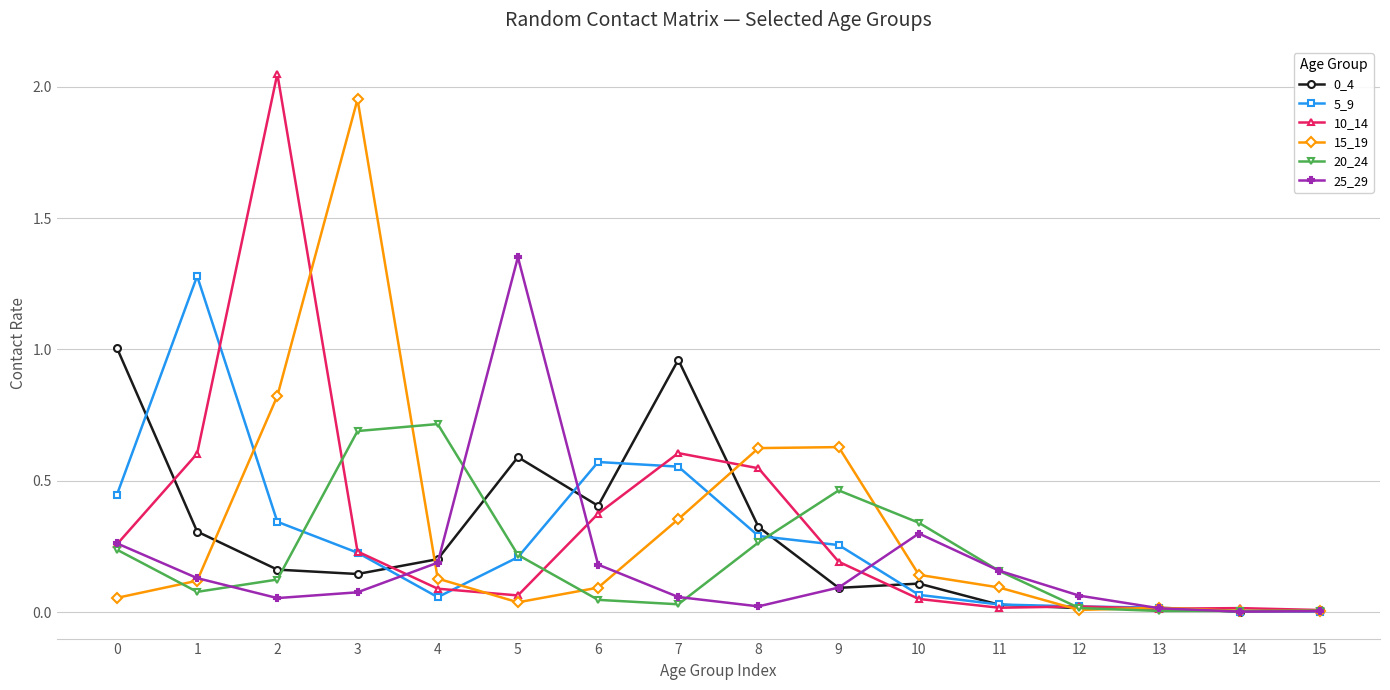

Is the value of 5_9 at 8 greater than the value of 25_29 at 12?

Yes